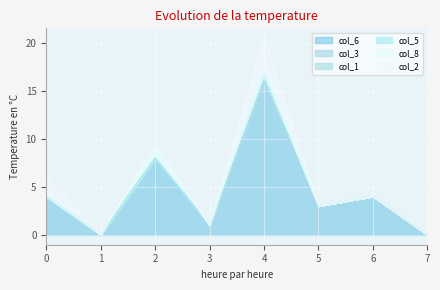

How many values in the col_5 series exceed 0?

1